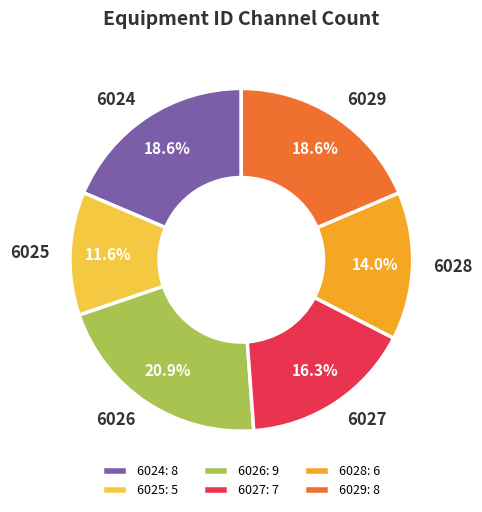

What is the total percentage of 6027 and 6026?

37.2%